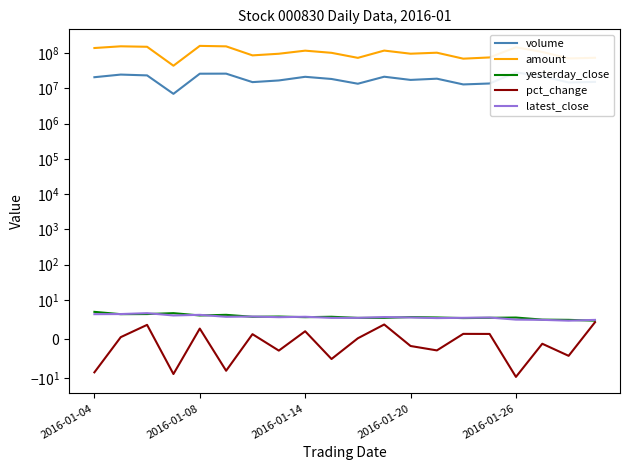

Which series has the largest range (max minus min)?

amount